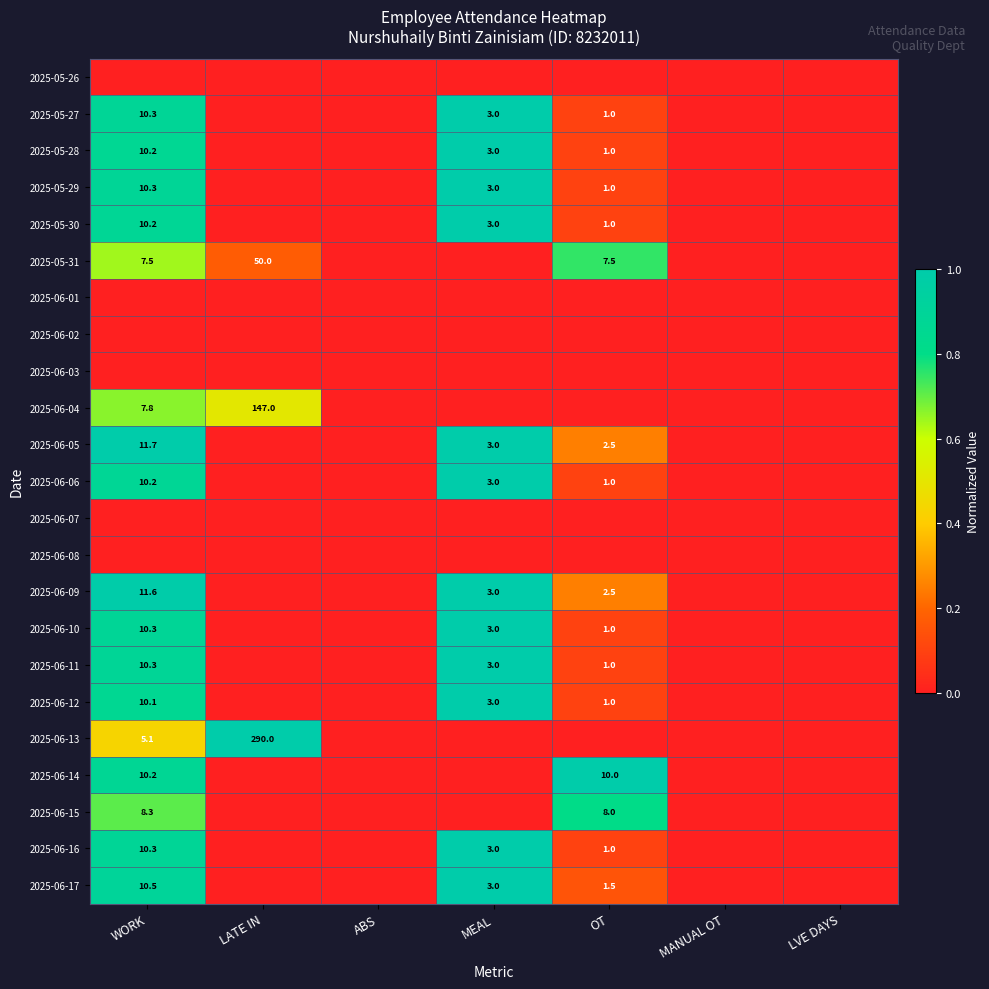

Which has a higher value, ABS or OT?

ABS